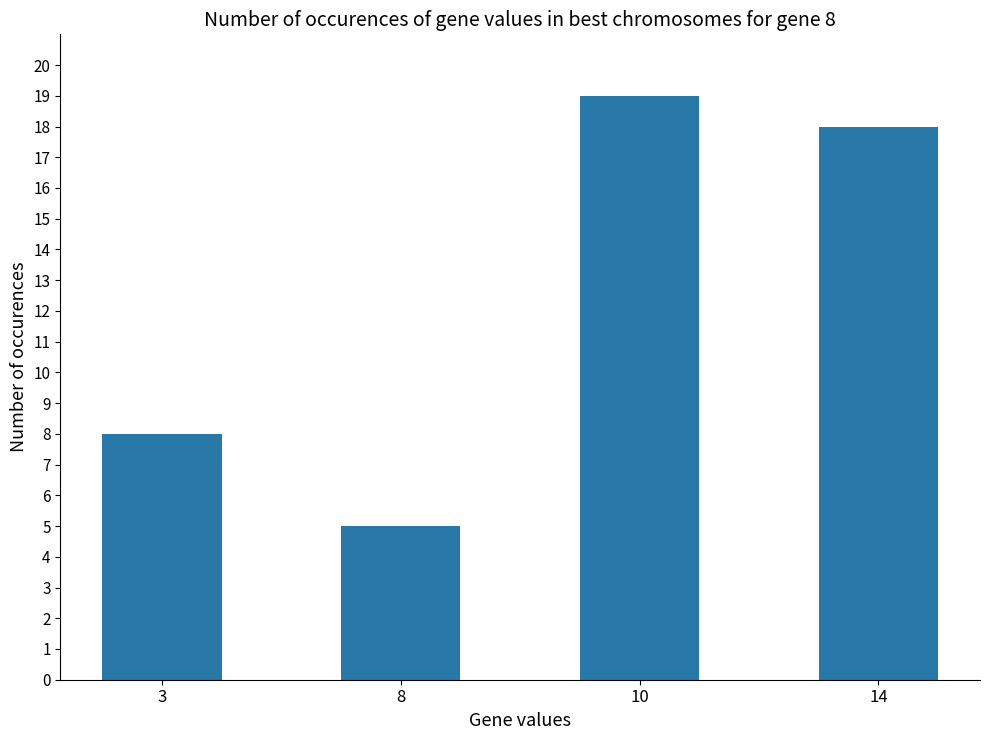

What is the difference between the second highest and second lowest values?

10